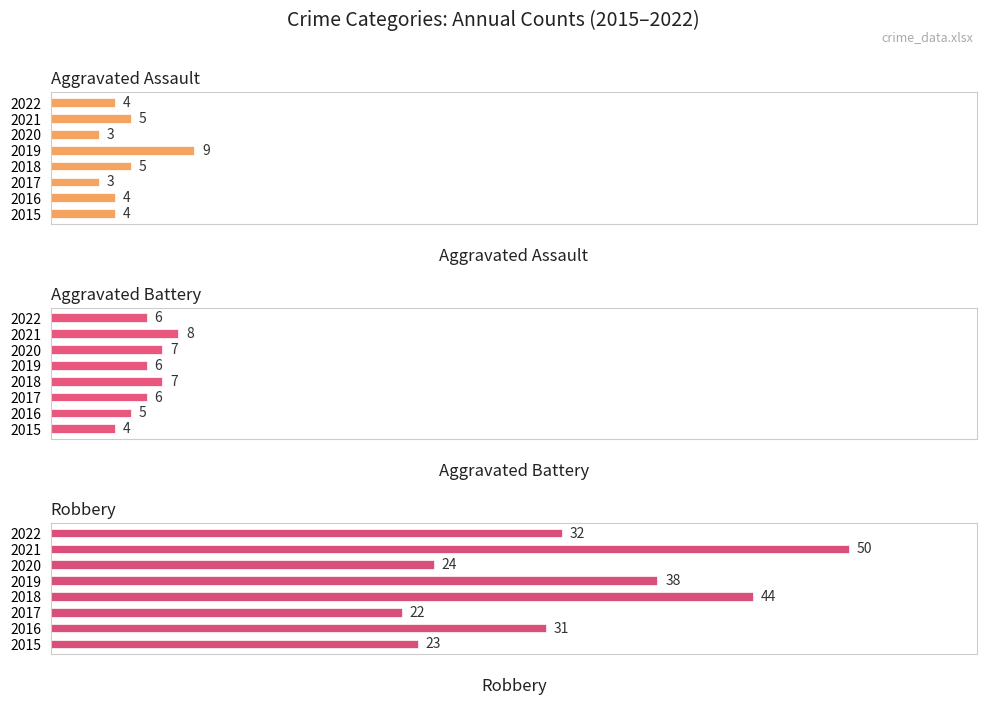

What is the minimum value for Robbery?

22